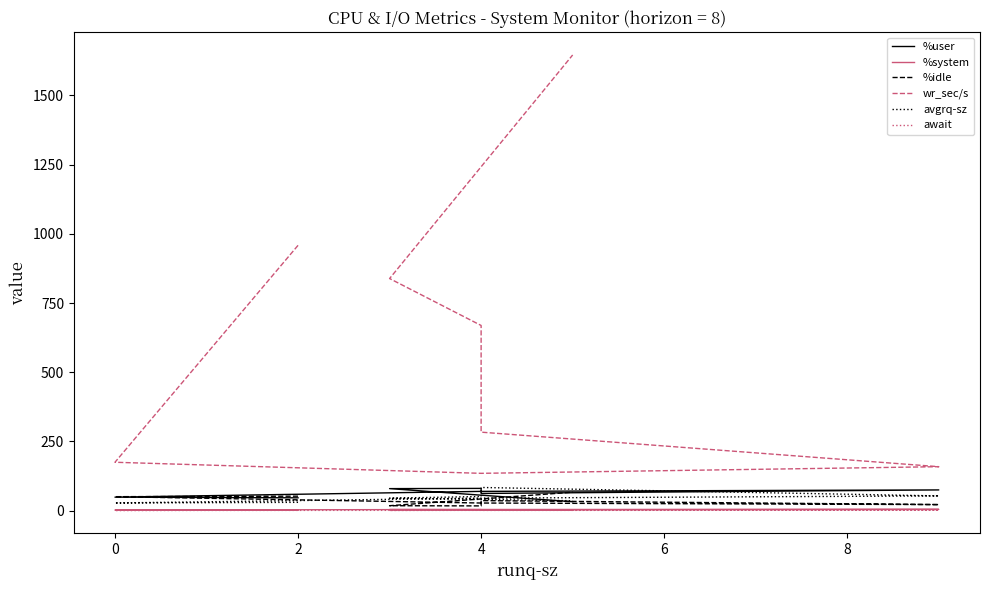

Between 4 and 8, which series saw the biggest shift?

wr_sec/s